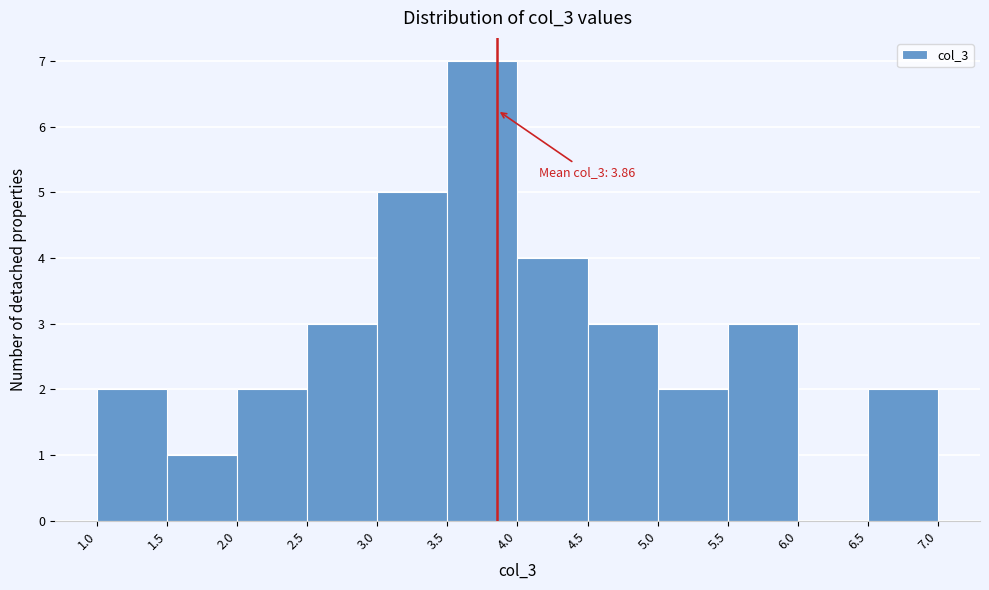

Which range on the x-axis has the tallest bar?

3.5 to 4.0